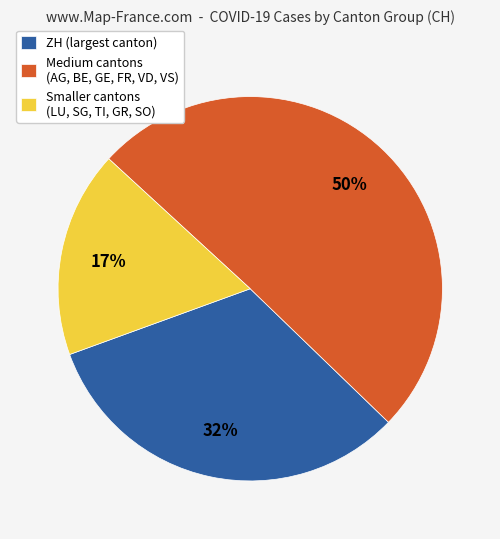

How many segments does this pie chart have?

3